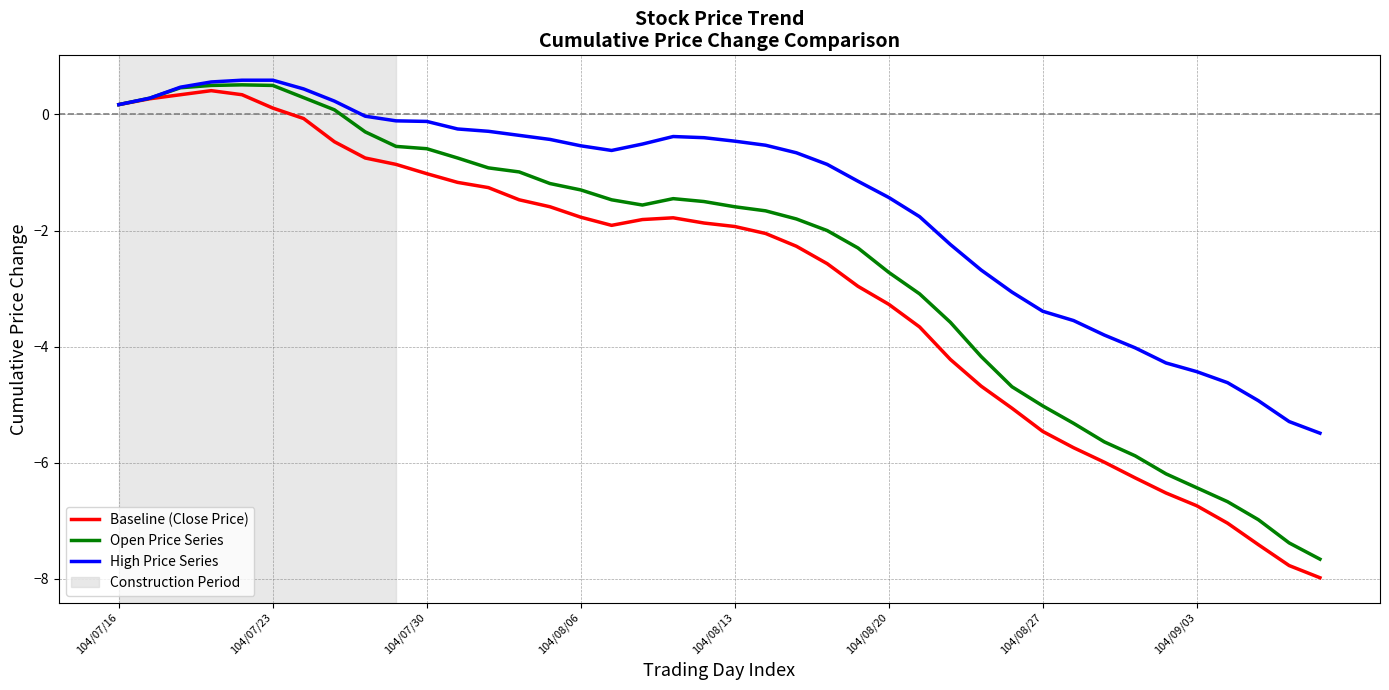

Which series has the widest spread of values?

Baseline (Close Price)